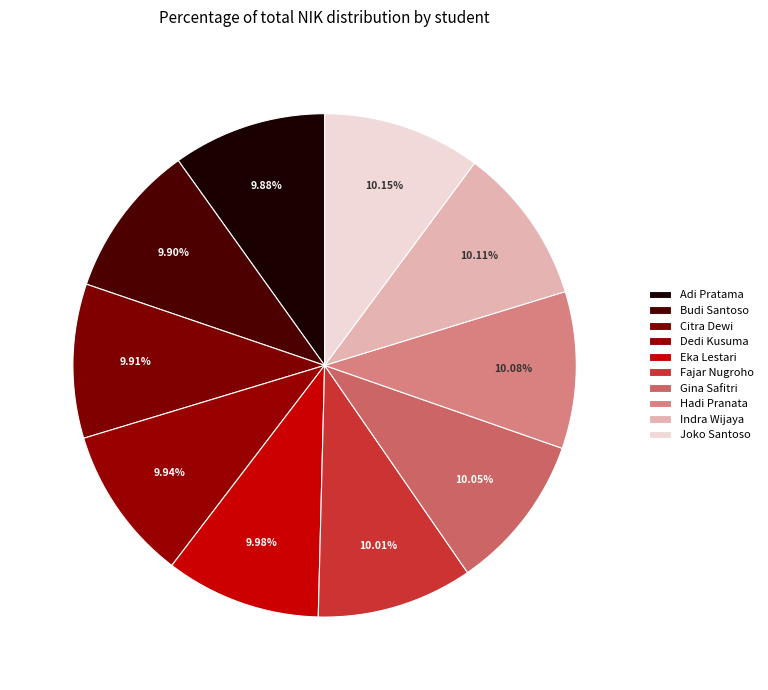

The Gina Safitri slice represents 20% of the pie. True or false?

False